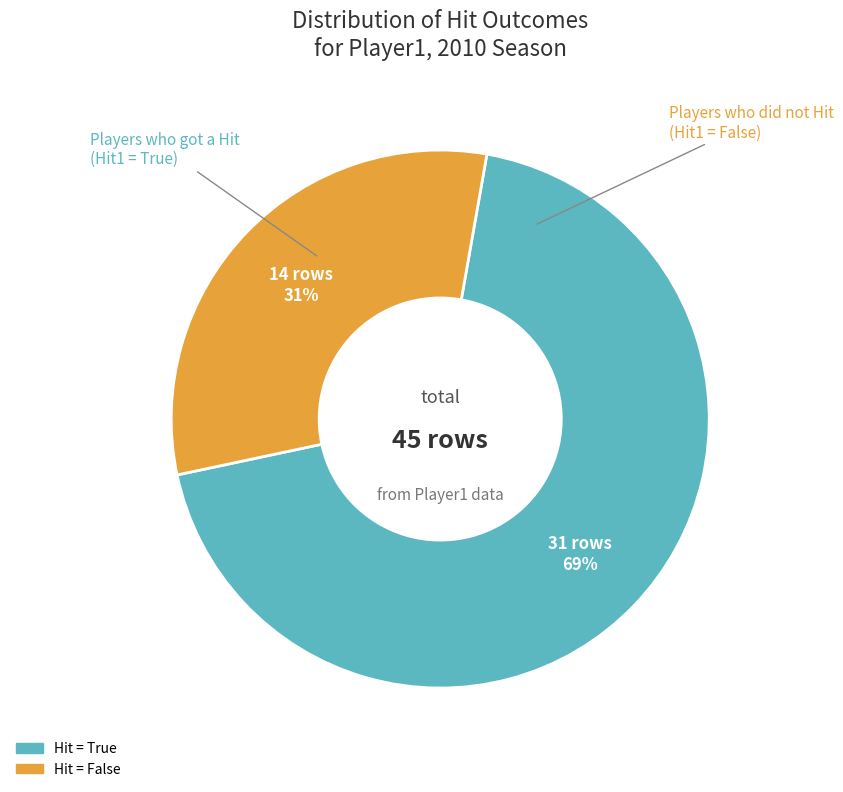

To the nearest percent, what is the difference between the largest and smallest slice percentages?

38%